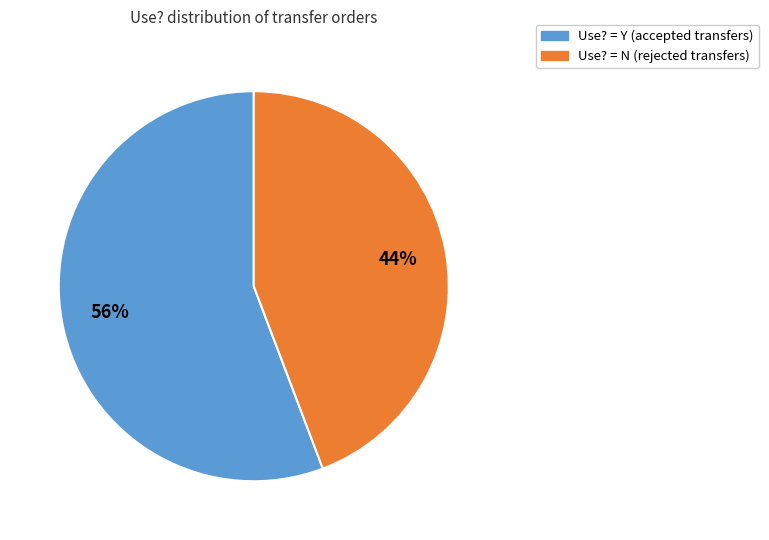

To the nearest percent, what is the difference between the largest and smallest slice percentages?

12%